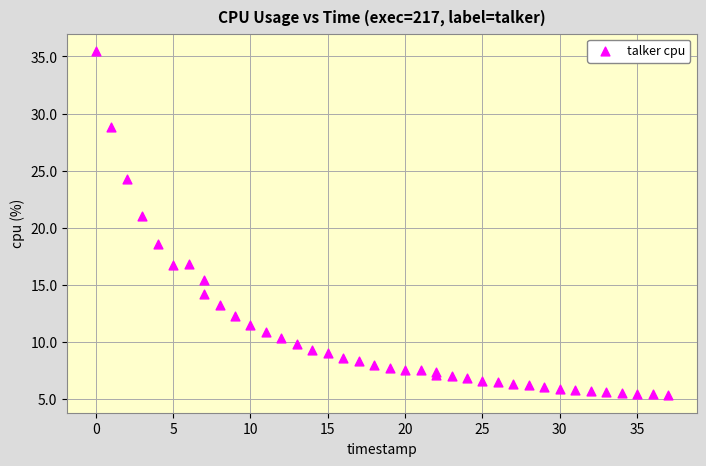

What Y value in the scatter plot is closest to 20?

21.0